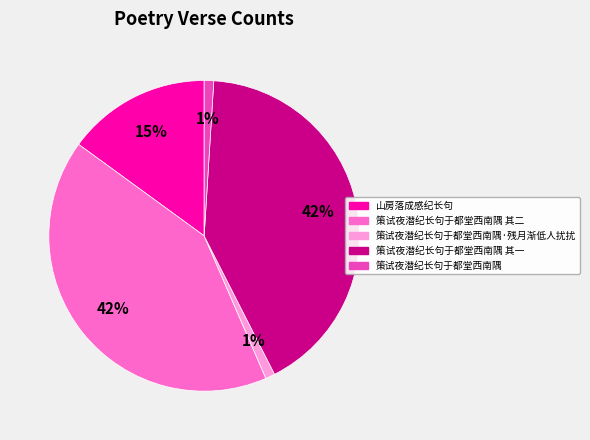

Does any single category account for the majority?

No